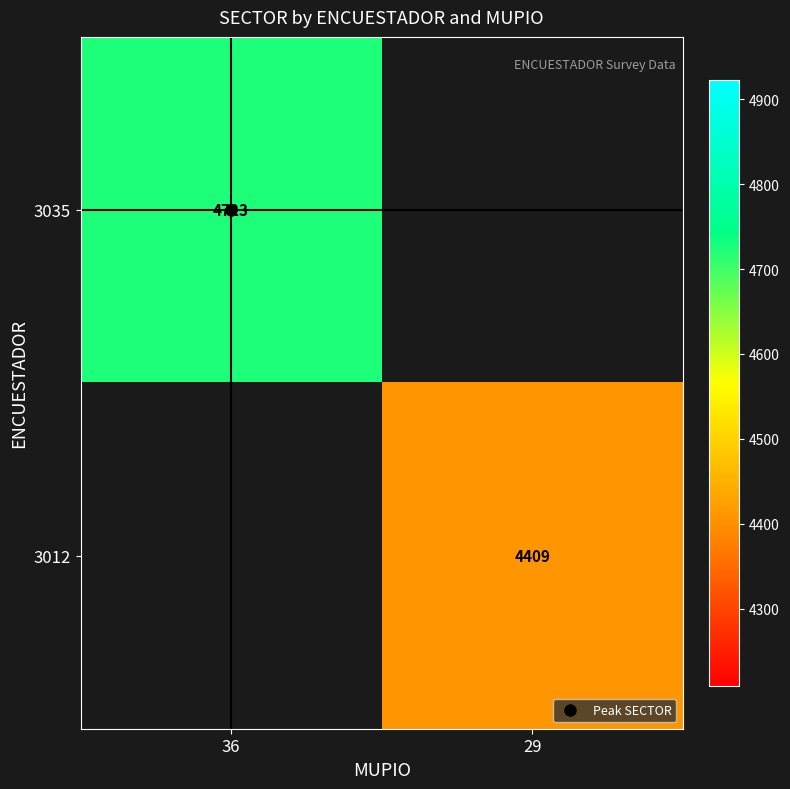

How many data points does each series have?

2